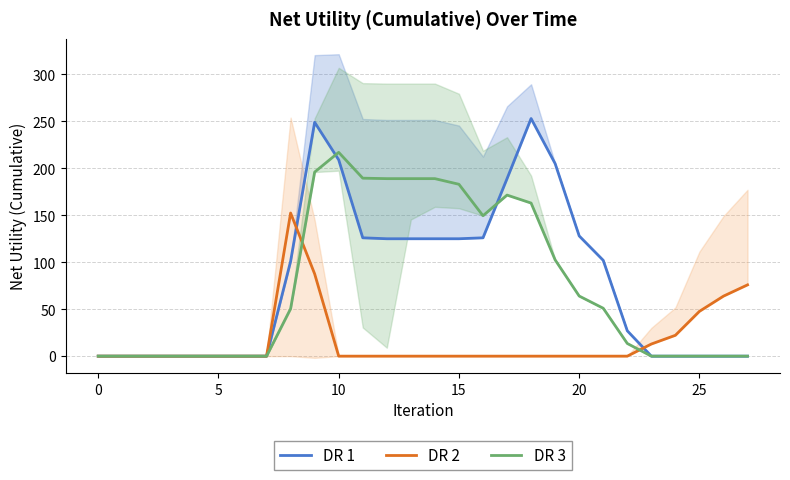

At which category is the sum across all series the highest?

9